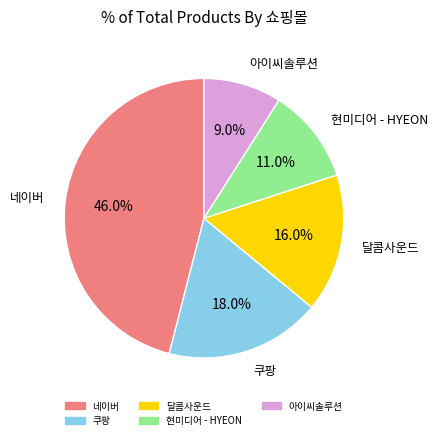

How many slices are in this pie chart?

5